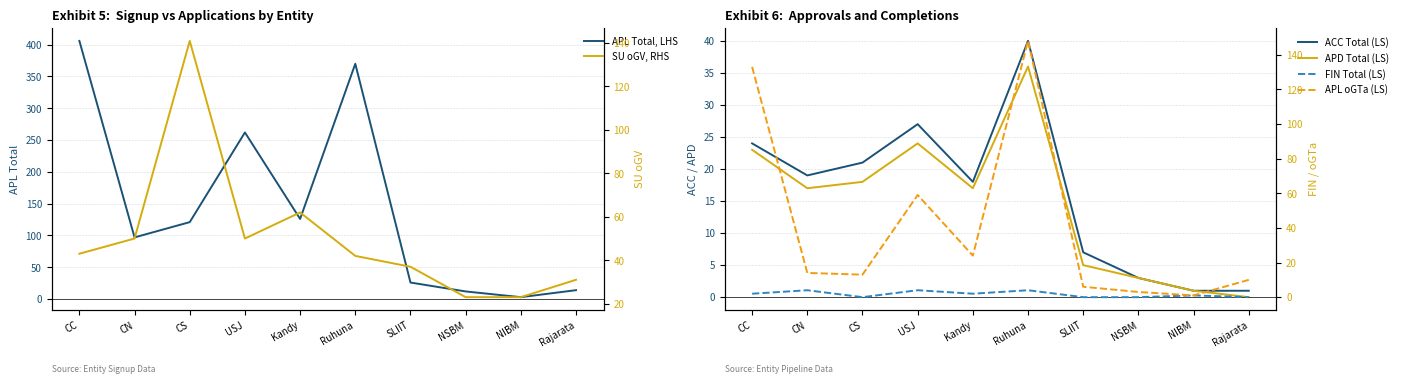

True or false: FIN Total (LS) and APD Total (LS) intersect in this chart.

False